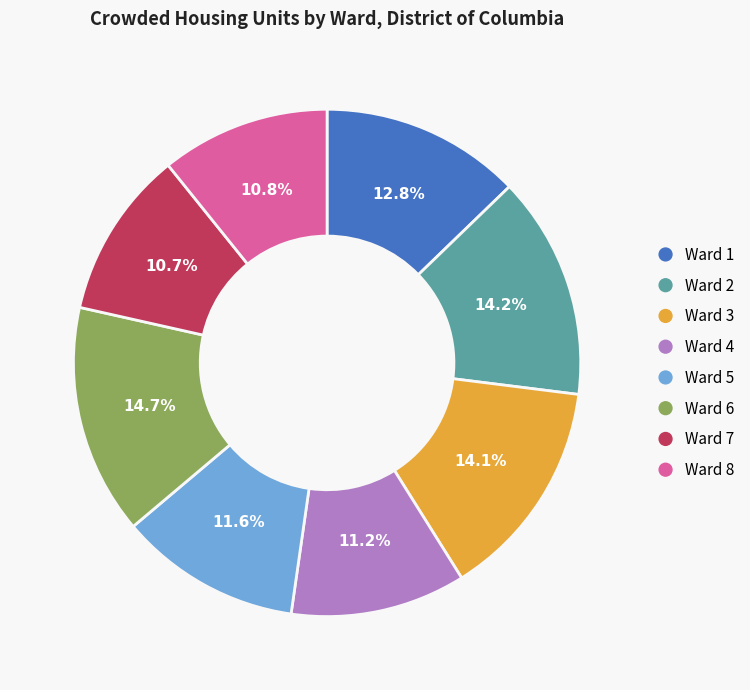

Is there a majority slice in this chart?

No